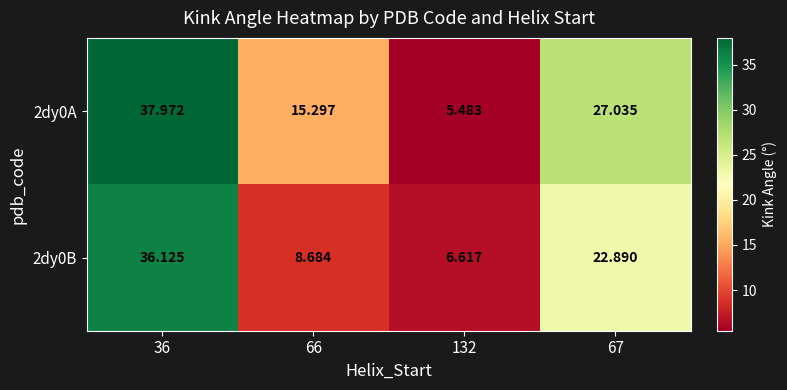

Is the value of 2dy0B at 36 greater than the value of 2dy0A at 132?

Yes